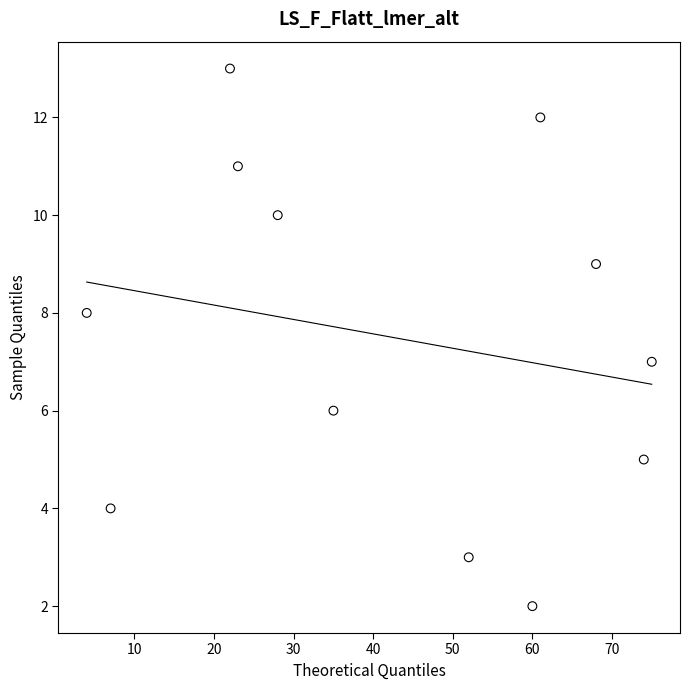

What is the average X value?

42.4